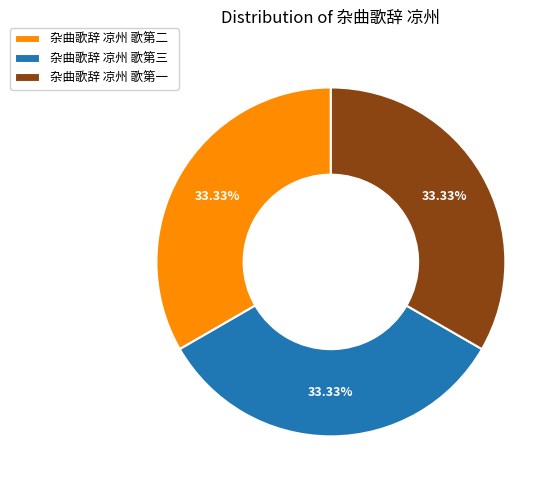

To the nearest percent, what portion does 杂曲歌辞 凉州 歌第二 represent?

33%